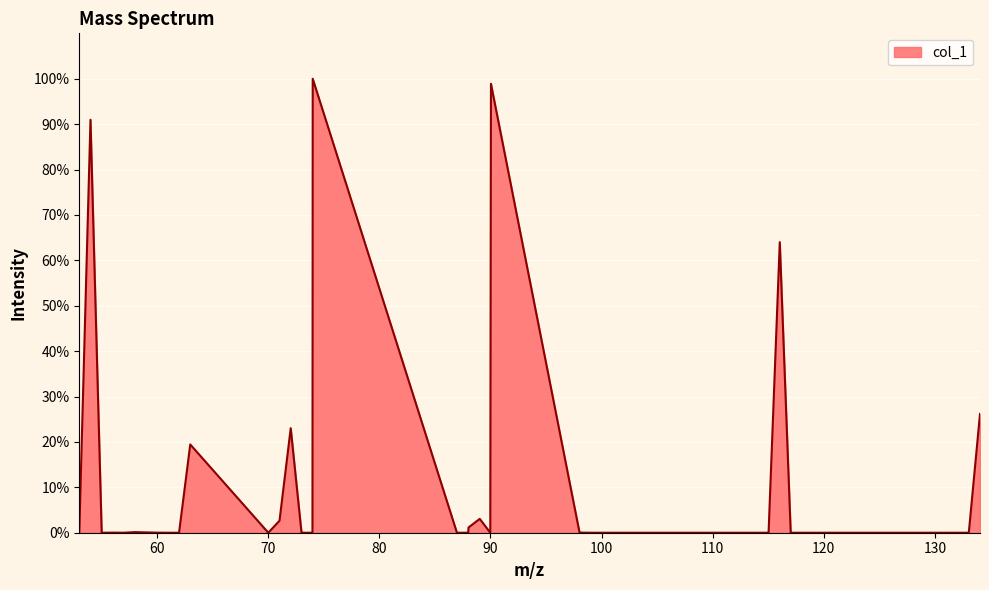

What is the difference between the maximum and minimum values?

100.0